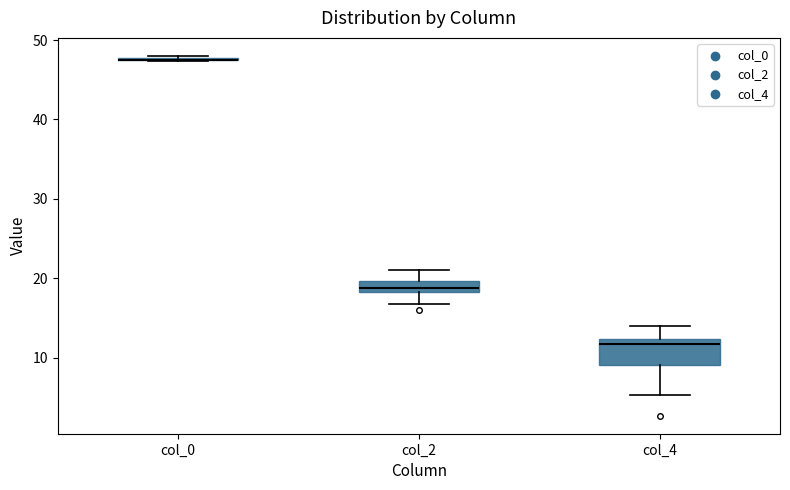

Where does the lower whisker of the box for col_4 end on the y-axis? The values are not printed on the chart, so give them approximately, as read against the axis.

5